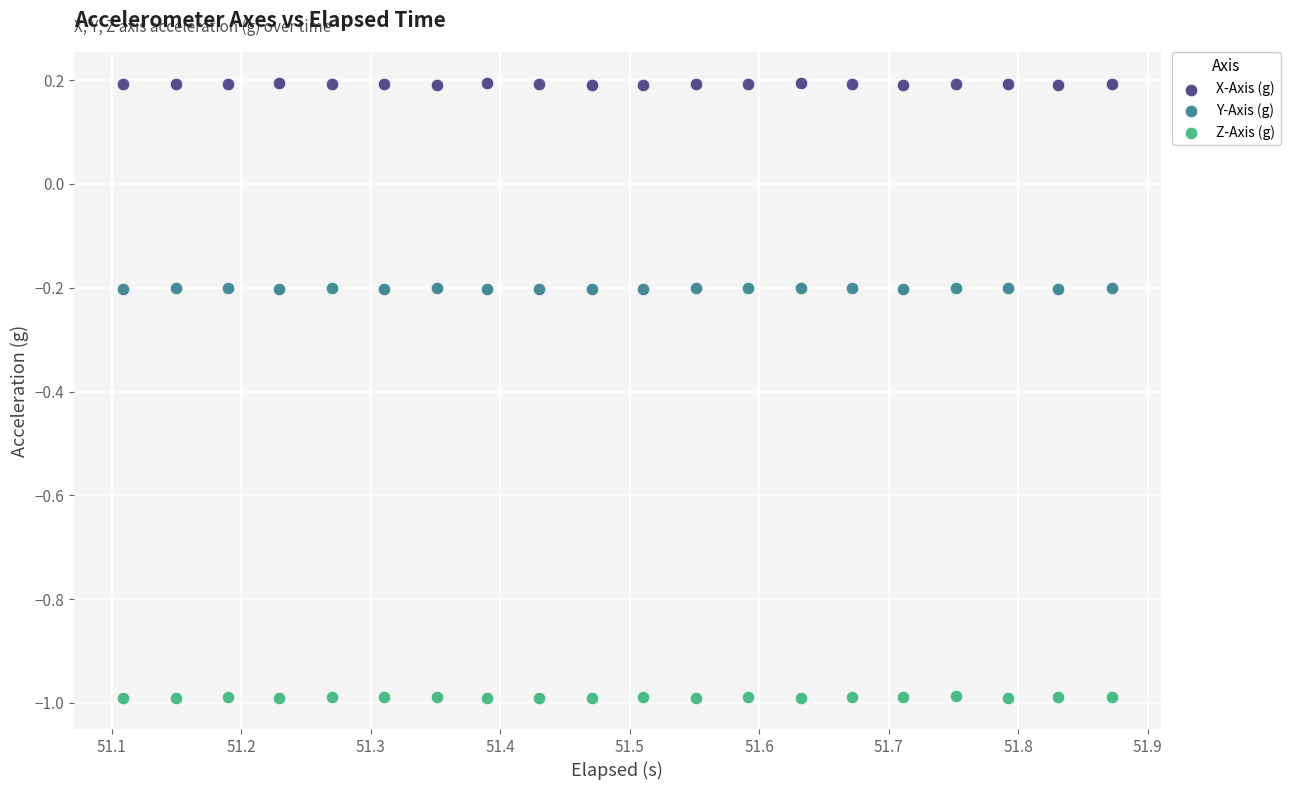

Which series contains the highest Y value?

X-Axis (g)